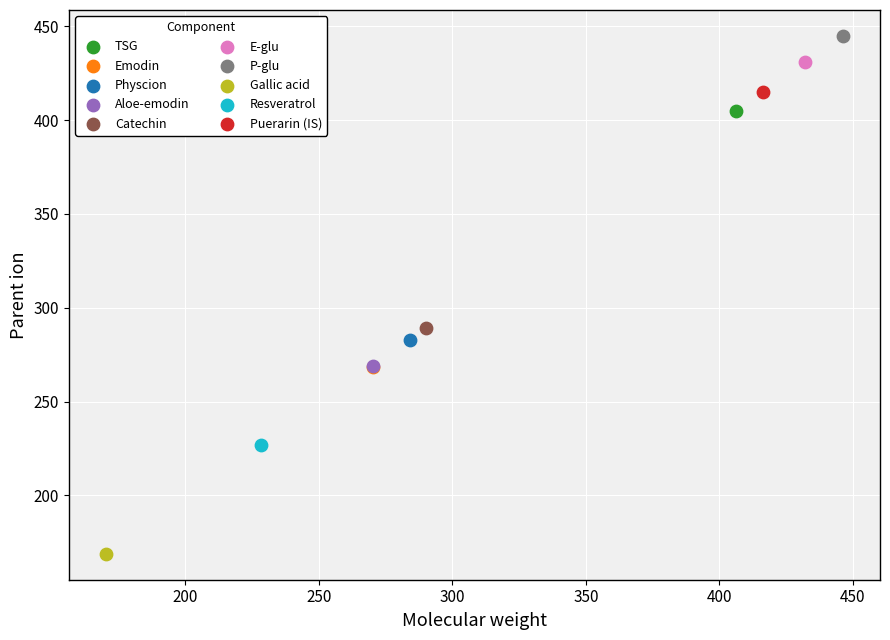

Which series contains the highest Y value?

P-glu